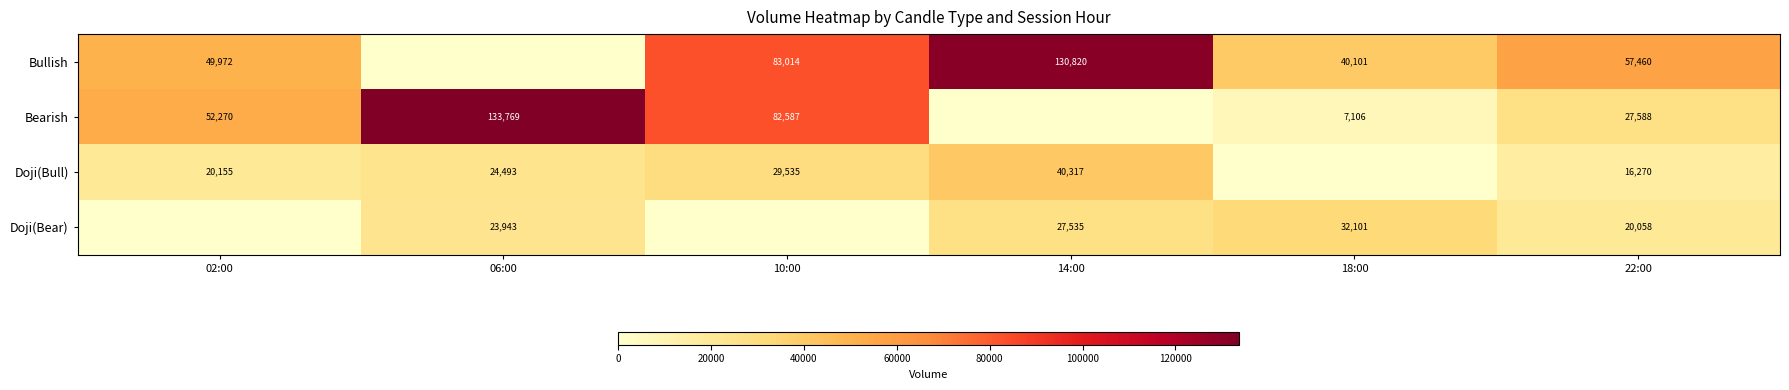

The value of Bullish at 18:00 is 40101. True or false?

True